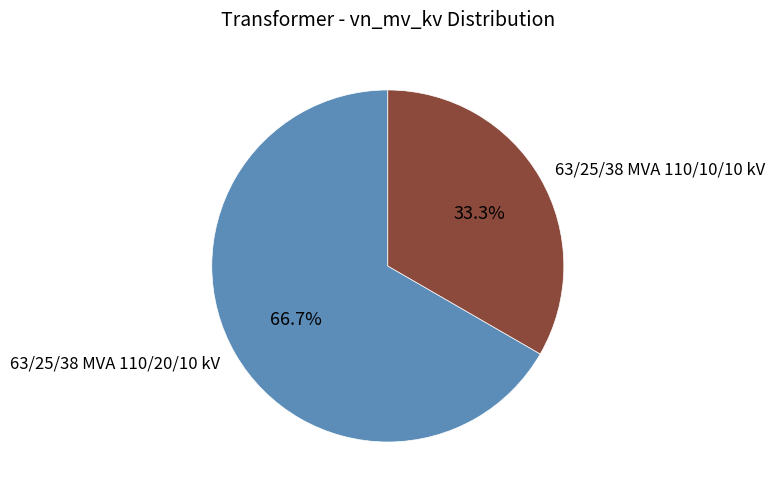

What percentage is the 63/25/38 MVA 110/10/10 kV slice, to the nearest percent?

33%